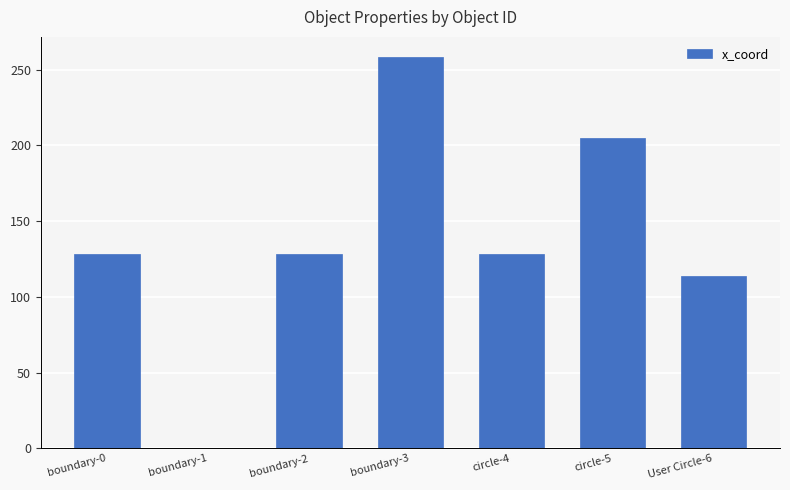

Reading right to left, extract all data points from this chart.

User Circle-6=114.0	circle-5=204.8	circle-4=128.0	boundary-3=258.5	boundary-2=128.0	boundary-1=-2.5	boundary-0=128.0